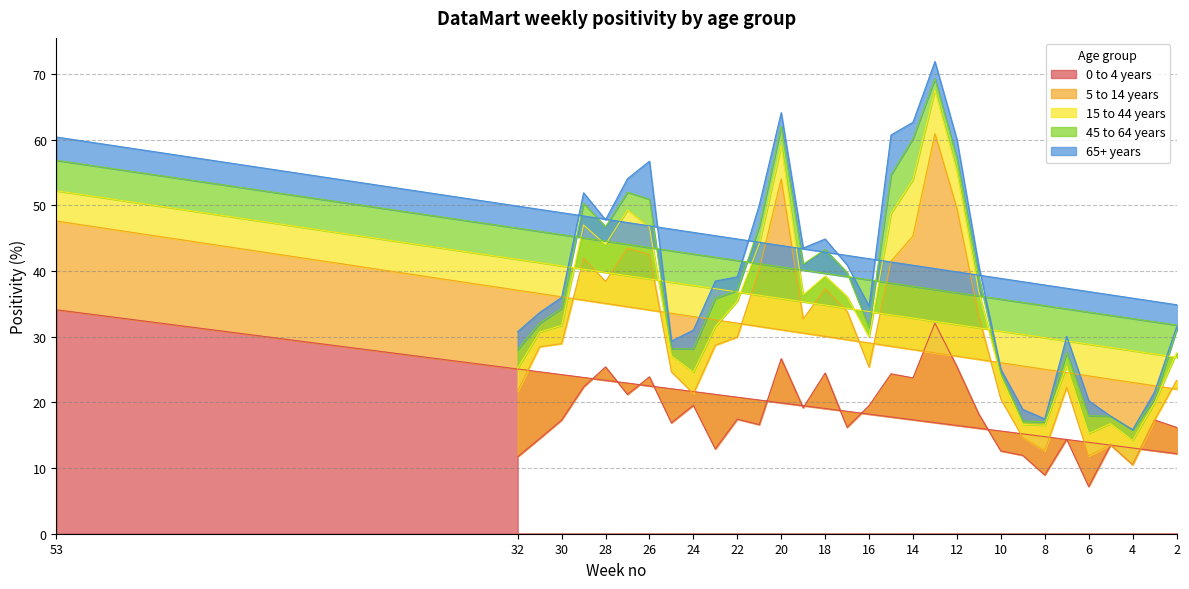

How many lines are shown in the chart?

5